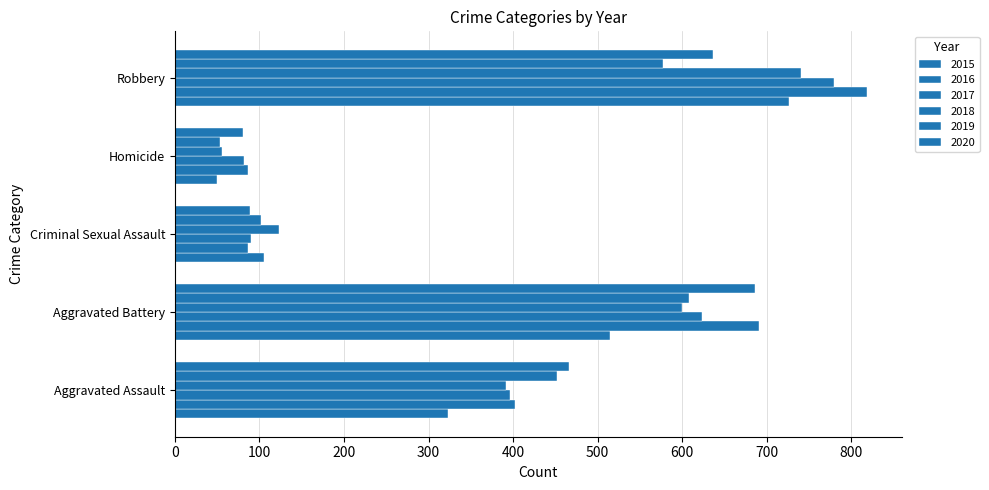

How many data points does each series have?

5